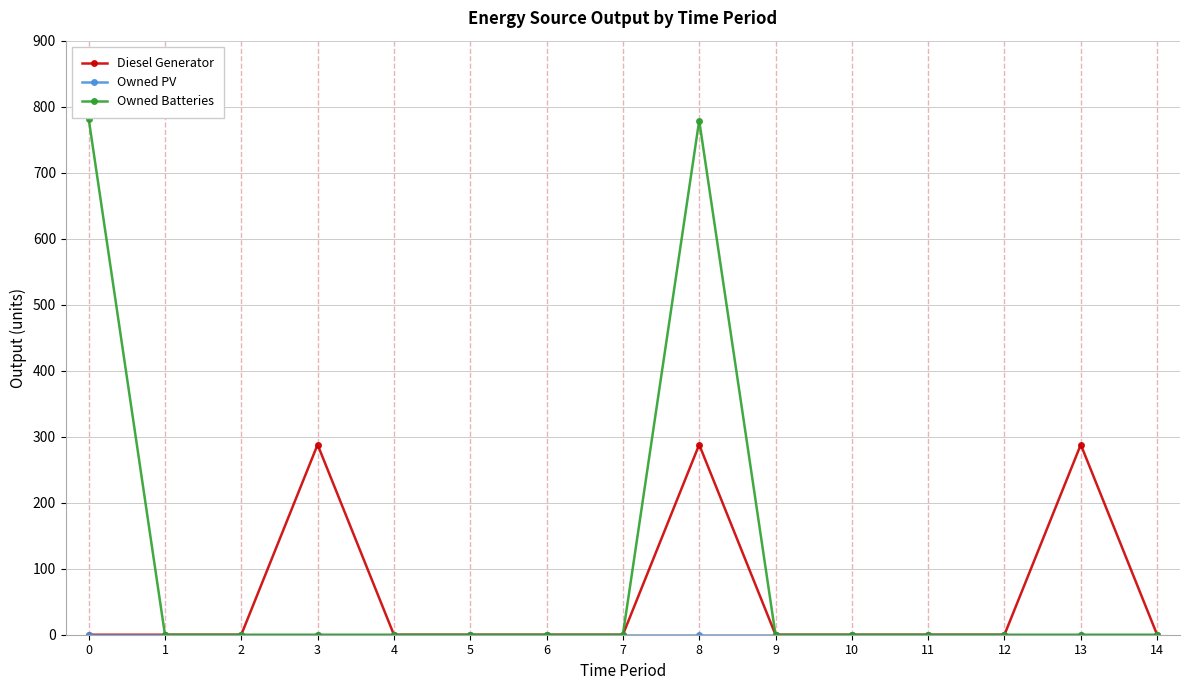

At how many categories does at least one series exceed 242?

4